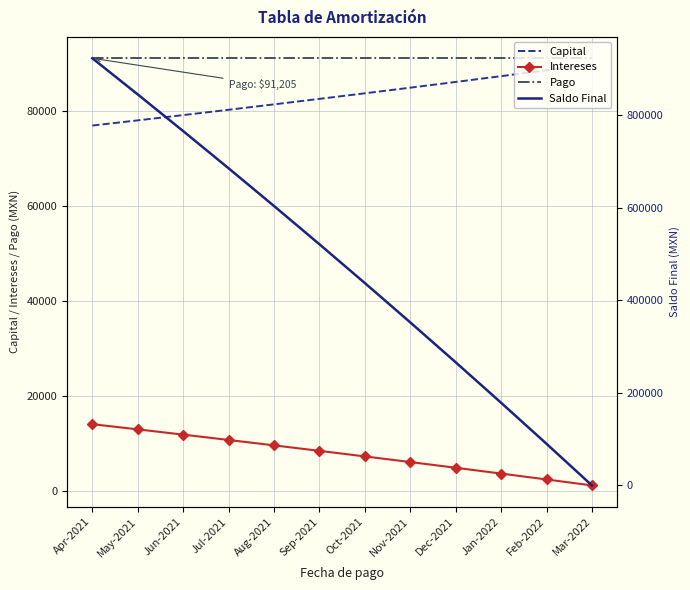

Reading left to right, transcribe all the data shown in this chart.

Capital: 77038	78129	79236	80359	81497	82652	83823	85010	86214	87436	88674	89931
Intereses: 14167	13075	11968	10846	9708	8553	7382	6195	4990	3769	2530	1274
Pago: 91205	91205	91205	91205	91205	91205	91205	91205	91205	91205	91205	91205
Saldo Final: 922962	844833	765597	685238	603741	521089	437266	352256	266042	178606	89932	1